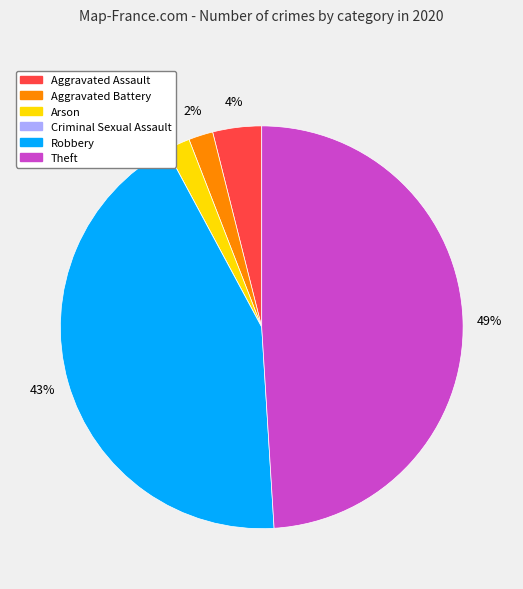

Count the number of slices in the pie.

6